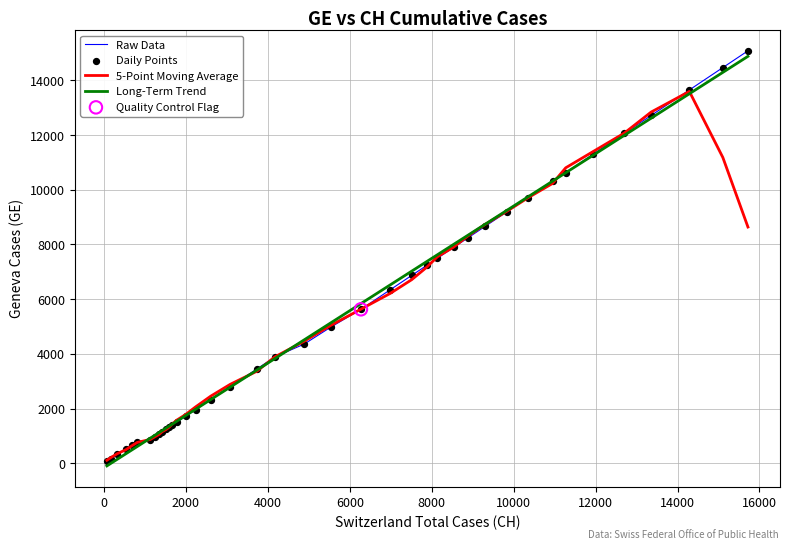

Which series has the widest spread of values?

Raw Data